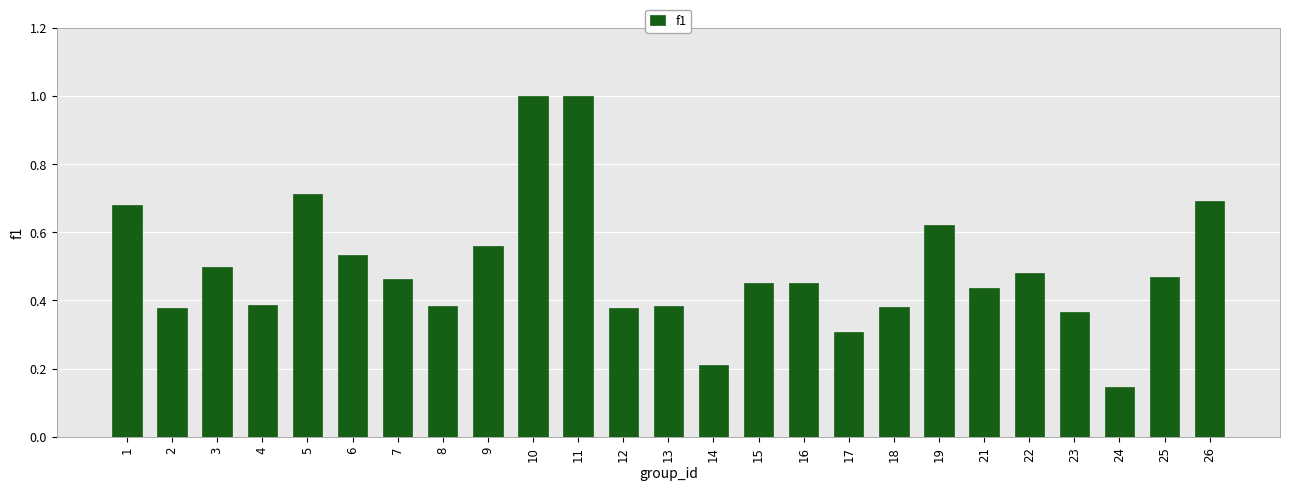

Between 8 and 22, which is larger?

22